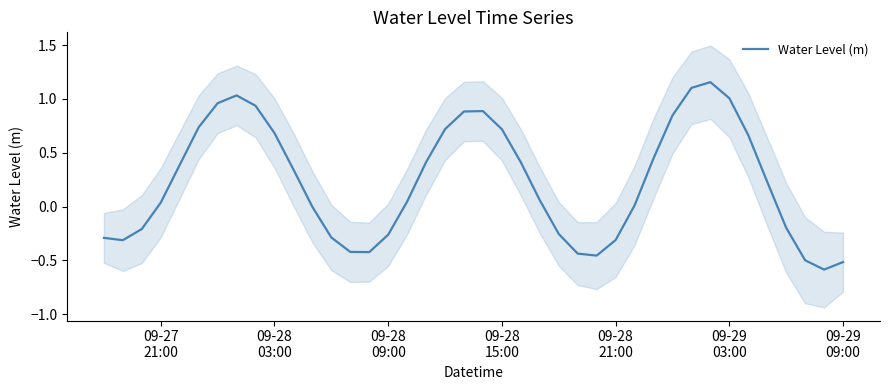

Does the chart have visible grid lines?

No